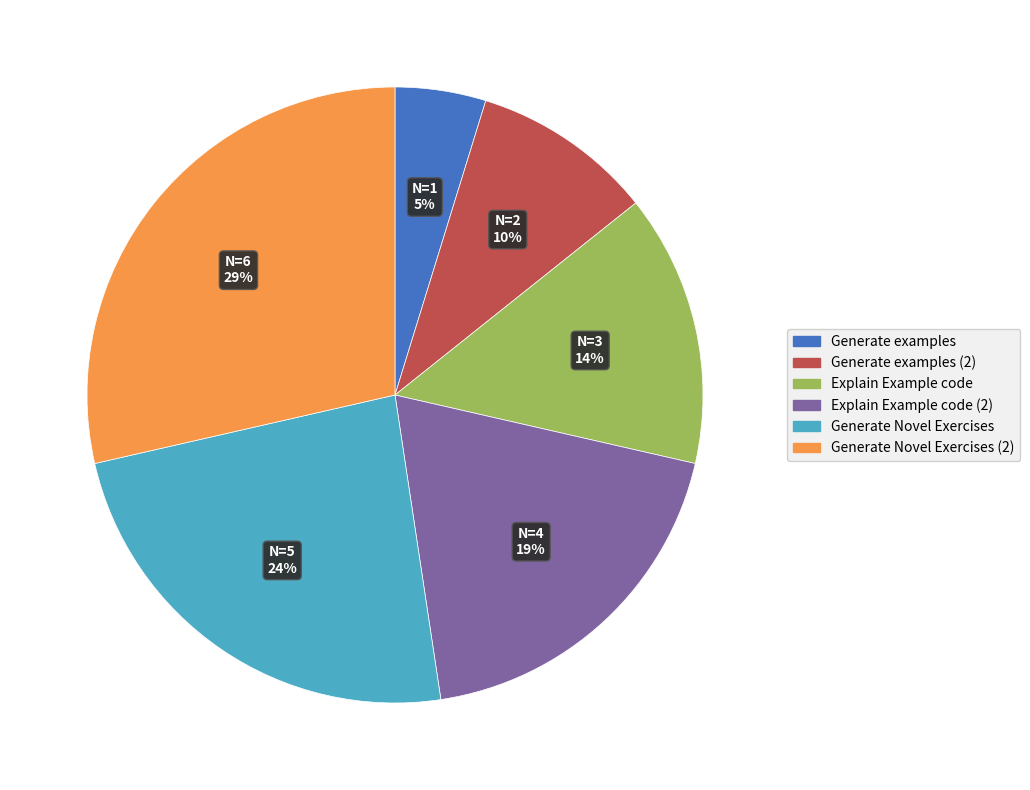

Is there a majority slice in this chart?

No